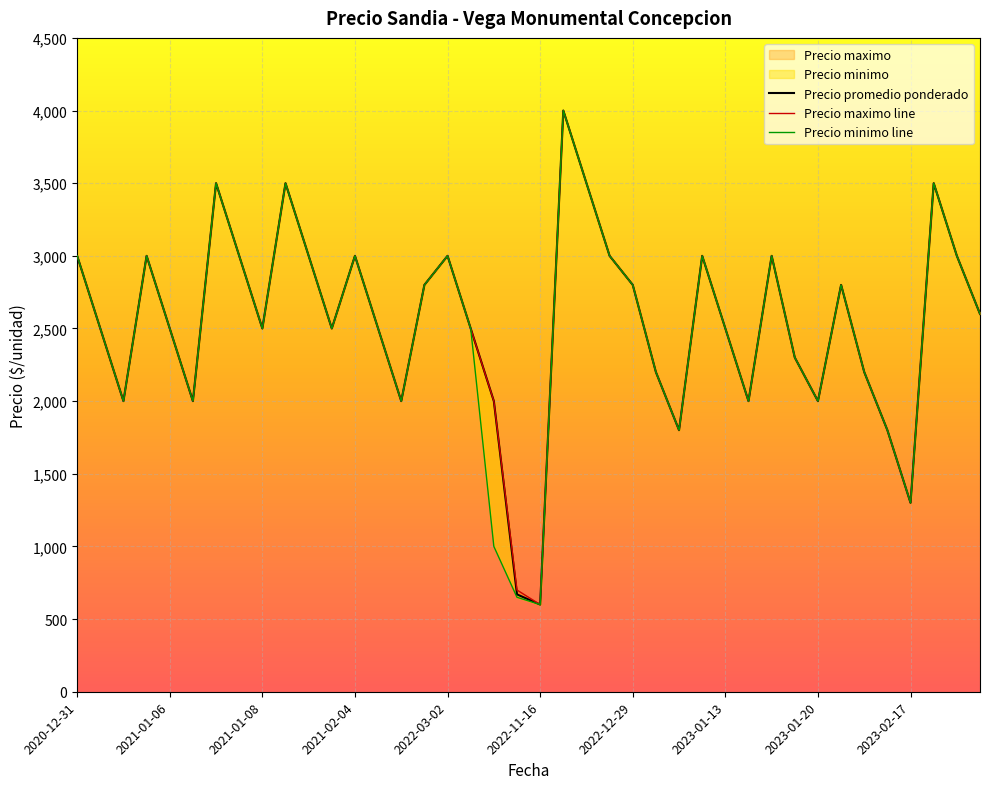

True or false: Precio minimo line and Precio promedio ponderado cross at least once.

False